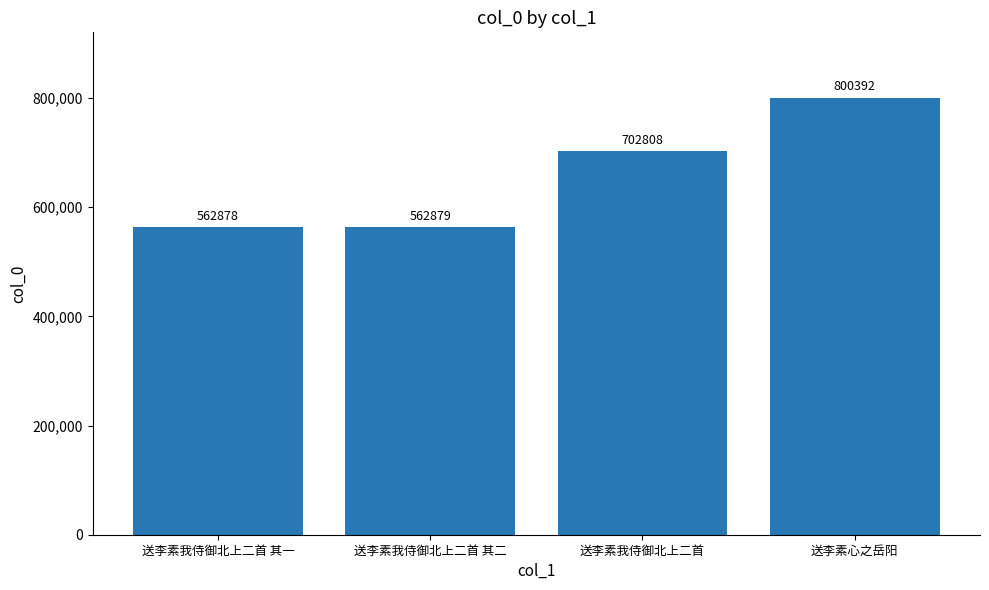

Rank the categories by value from lowest to highest.

送李素我侍御北上二首 其一, 送李素我侍御北上二首 其二, 送李素我侍御北上二首, 送李素心之岳阳